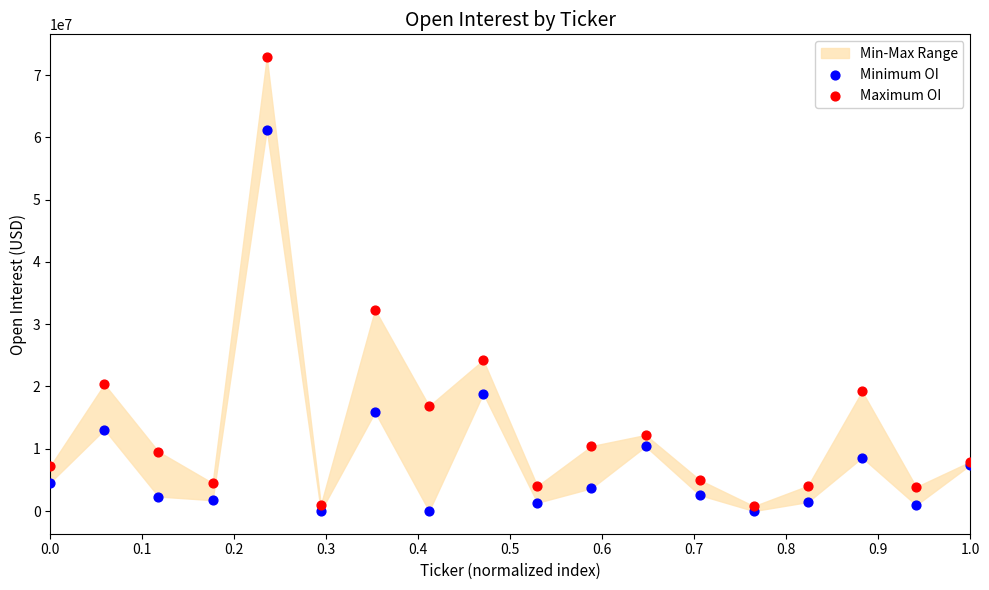

Across all series, what Y value is closest to 36451489?

32338520